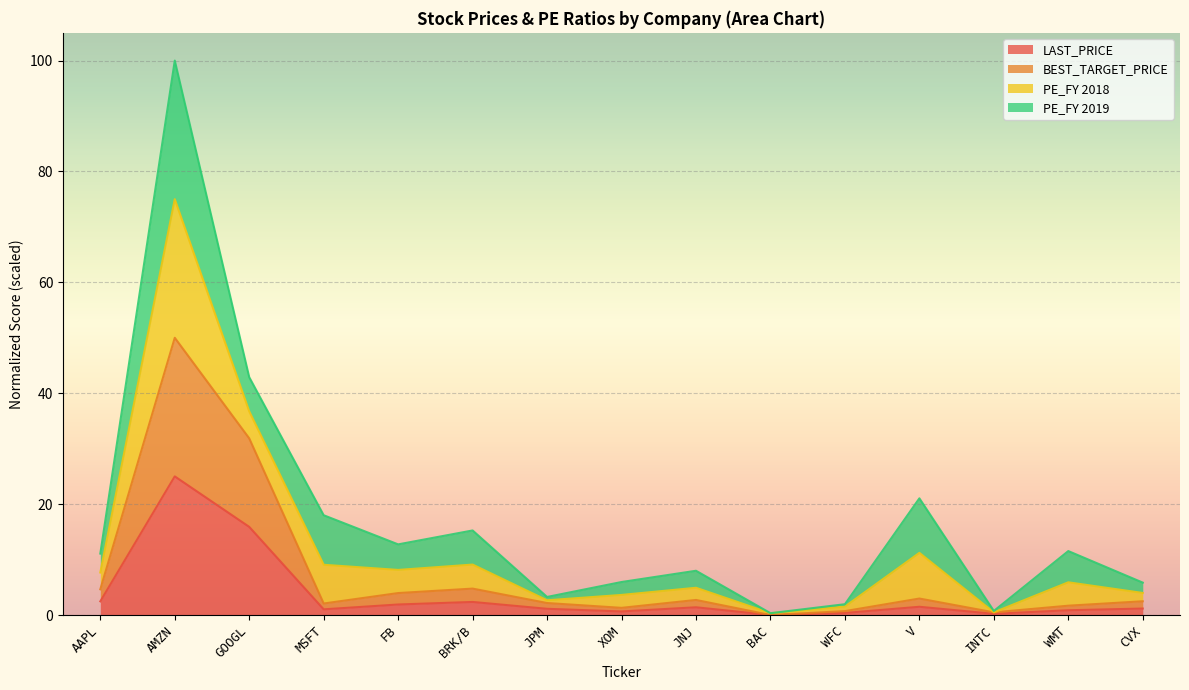

At which category is the sum across all series the highest?

AMZN